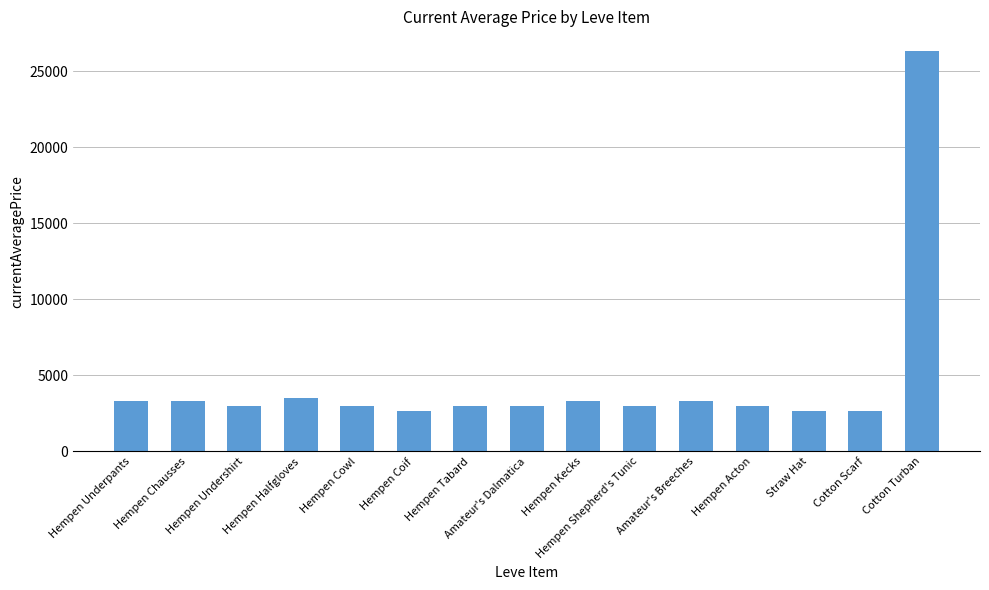

What is the difference between the maximum and minimum values?

23646